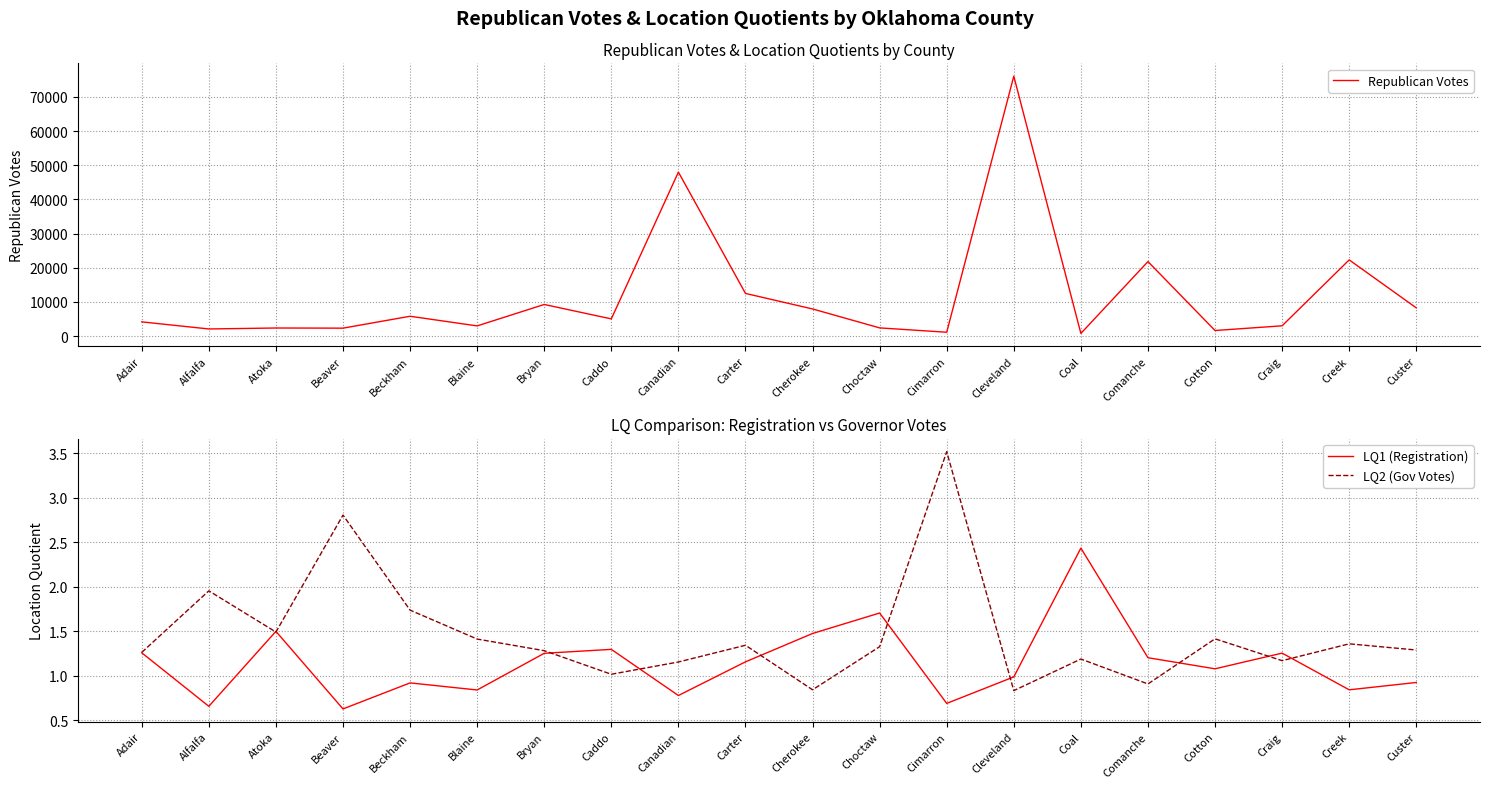

Rank the series at Caddo from highest to lowest value.

Republican Votes, LQ1 (Registration), LQ2 (Gov Votes)